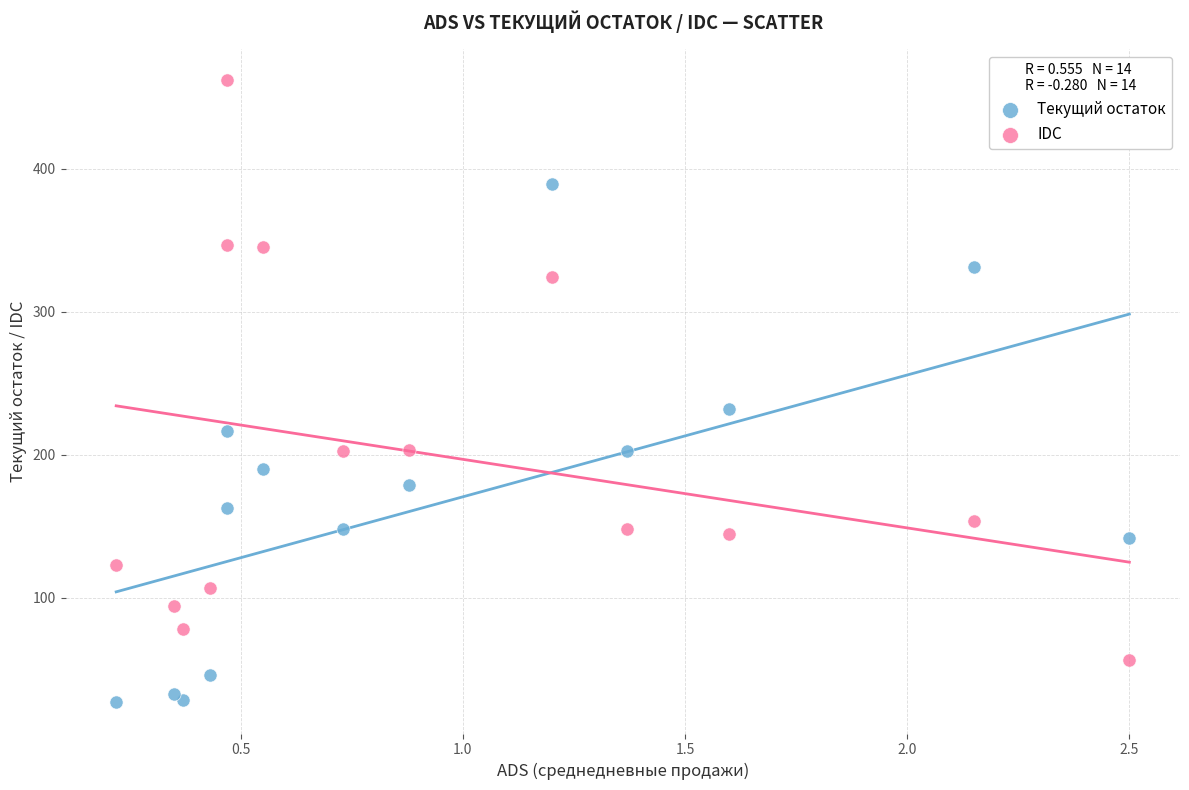

In the IDC series, what Y value is closest to 259?

203.4